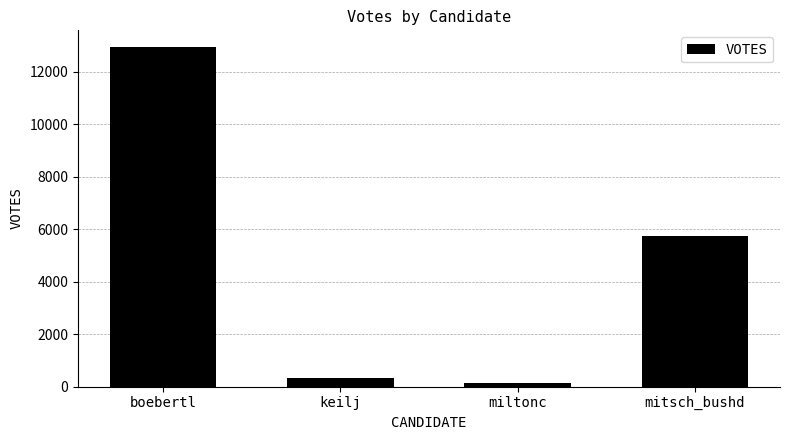

How many bars are there in total?

4